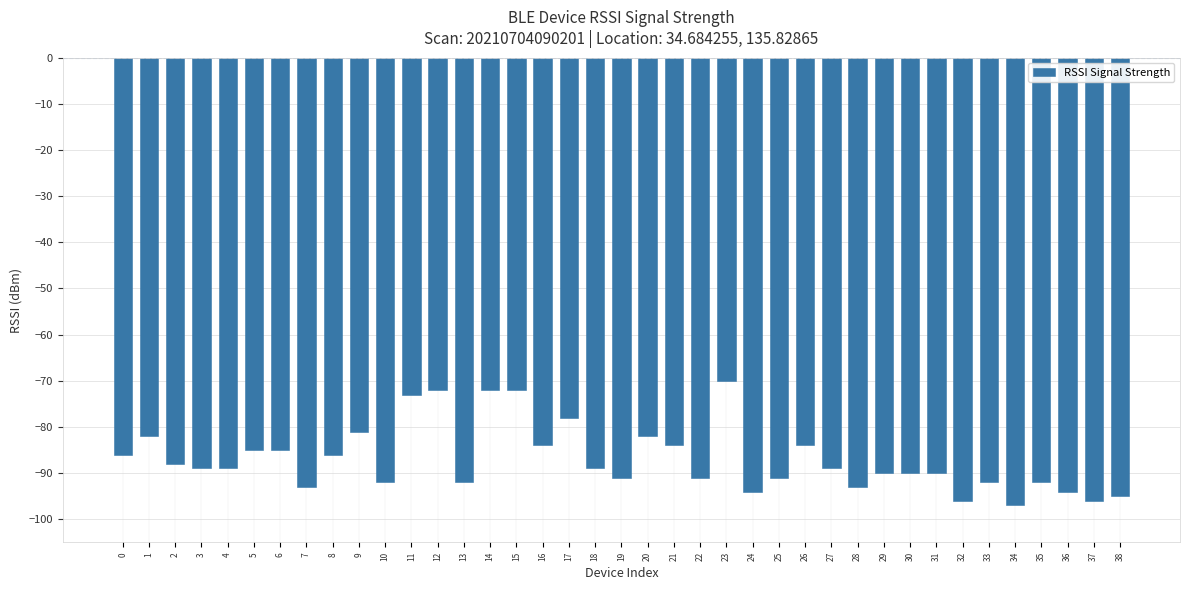

Which has a higher value, 27 or 25?

27